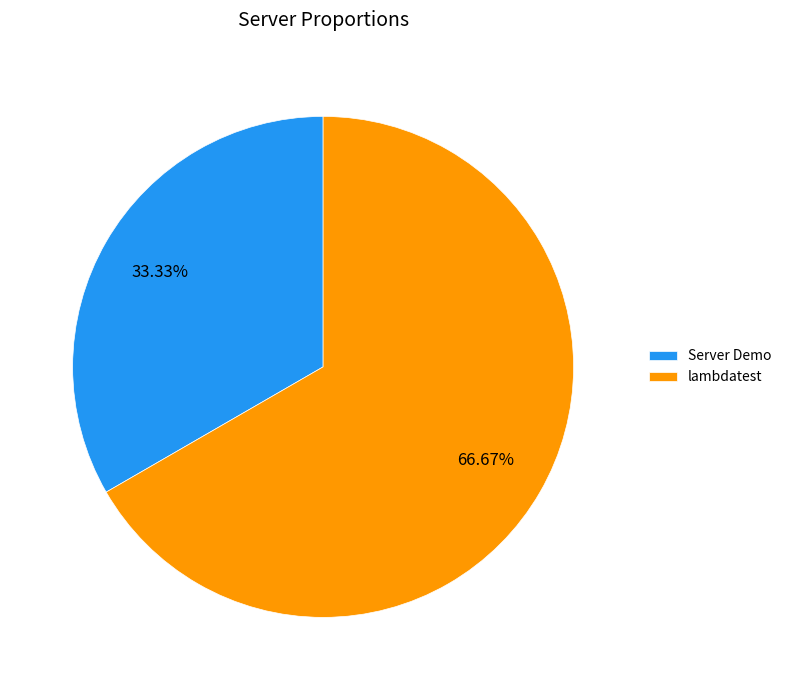

Is the sum of lambdatest and Server Demo greater than half?

Yes